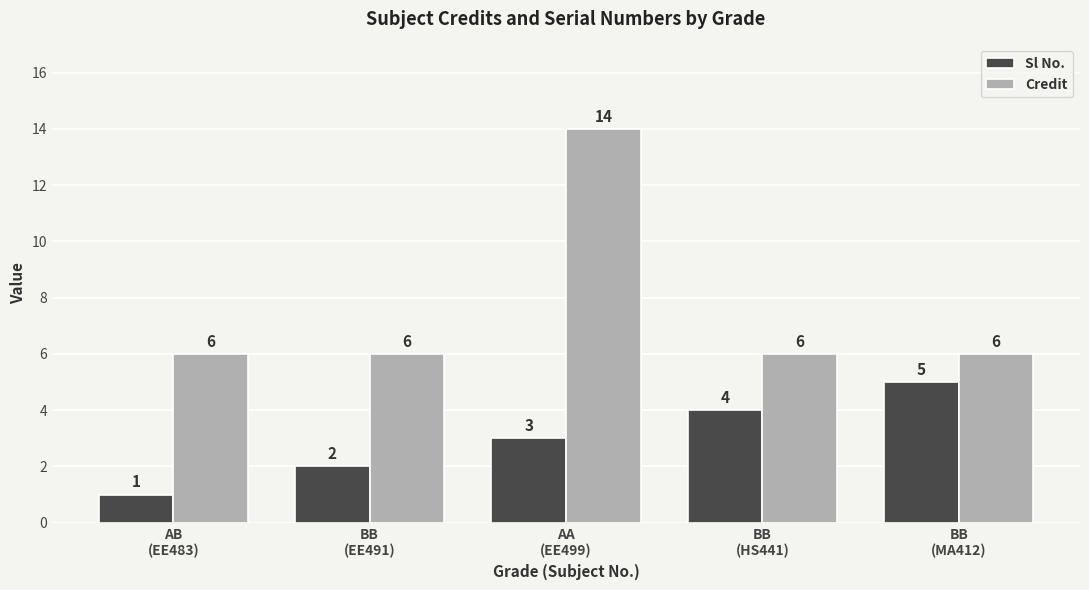

Reading left to right, extract all data points from this chart.

Sl No.: AB
(EE483)=1	BB
(EE491)=2	AA
(EE499)=3	BB
(HS441)=4	BB
(MA412)=5
Credit: AB
(EE483)=6	BB
(EE491)=6	AA
(EE499)=14	BB
(HS441)=6	BB
(MA412)=6